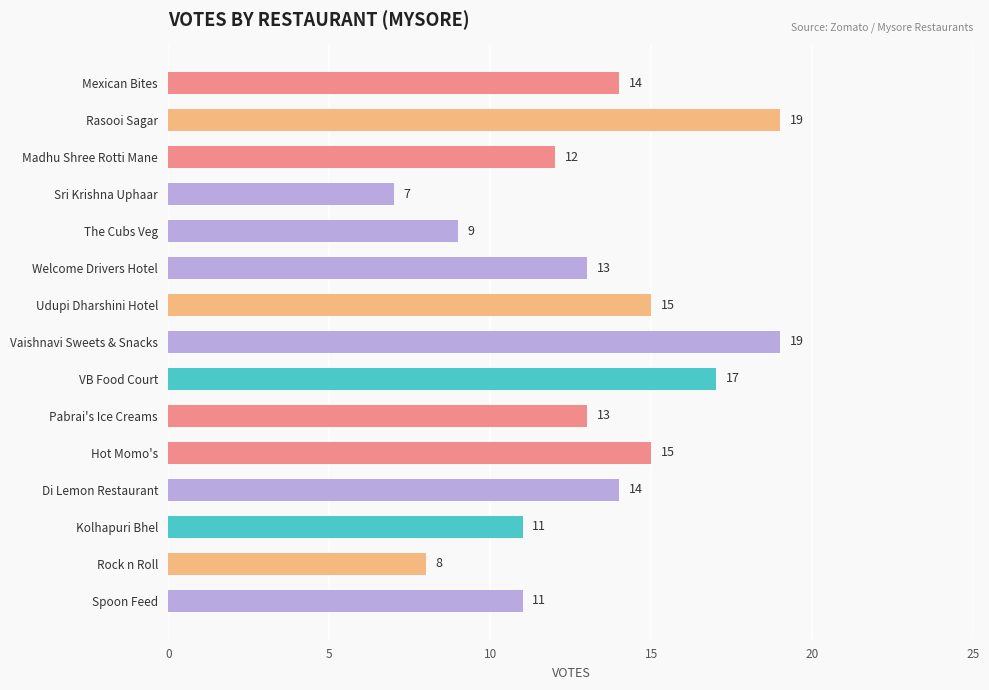

Reading top to bottom, what are all the values shown in this chart?

14	19	12	7	9	13	15	19	17	13	15	14	11	8	11